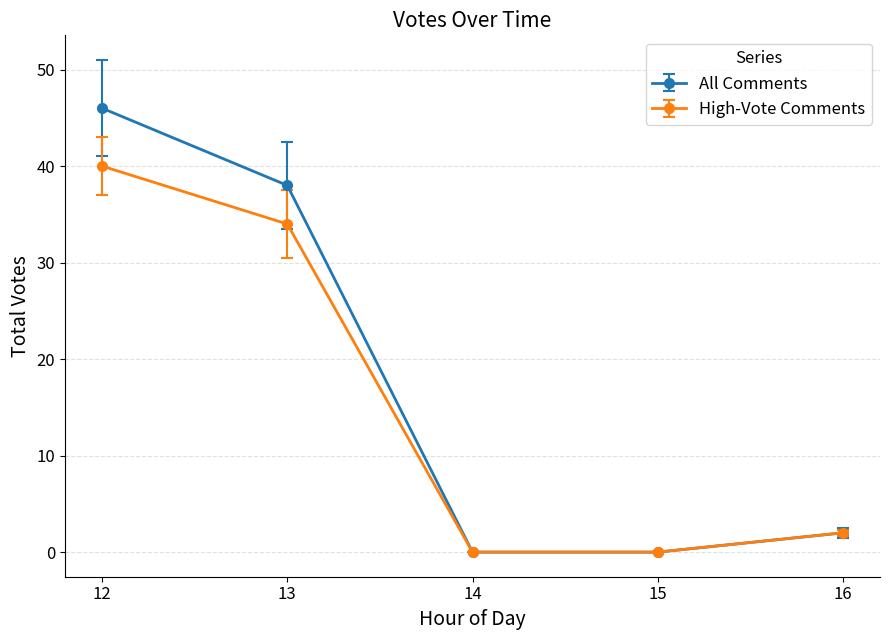

Reading left to right, transcribe all the data shown in this chart.

All Comments: 46	38	0	0	2
High-Vote Comments: 40	34	0	0	2